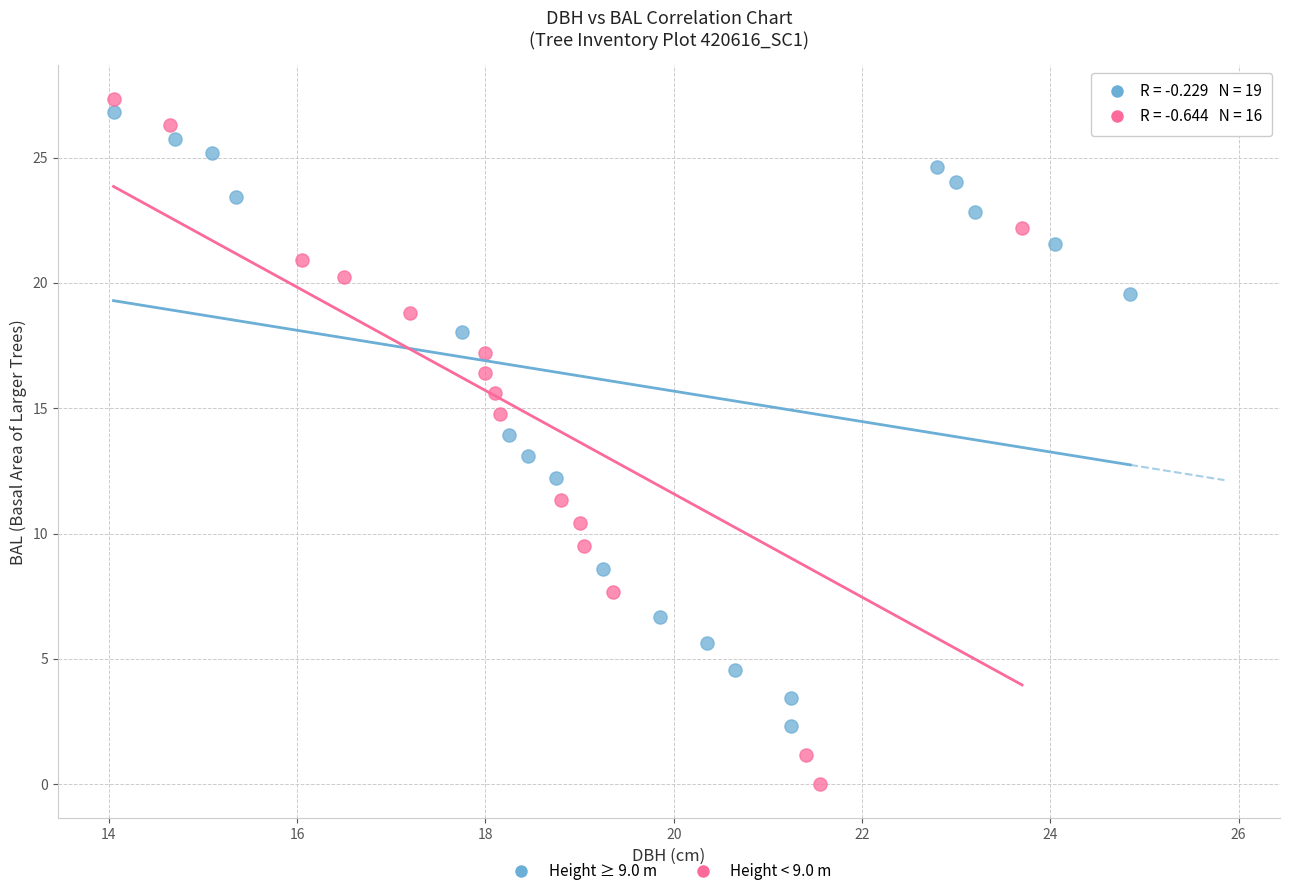

Which series has the largest Y range (max minus min)?

Height < 9.0 m